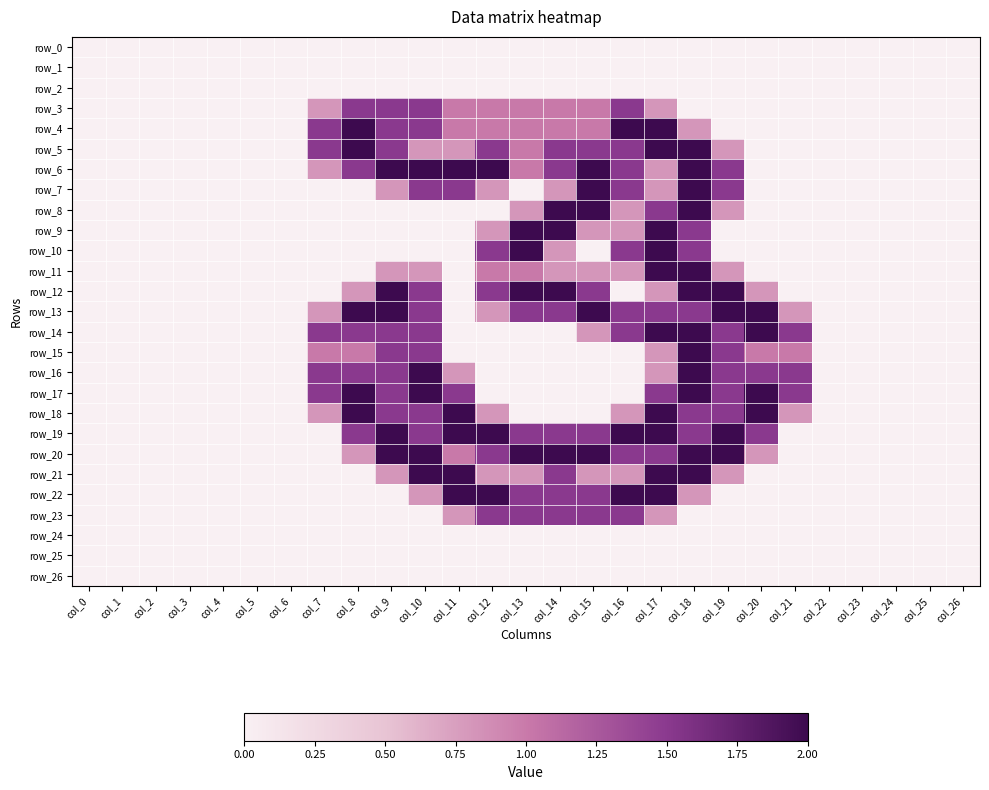

What is the difference between the second highest and second lowest values in the row_16 series?

2.0